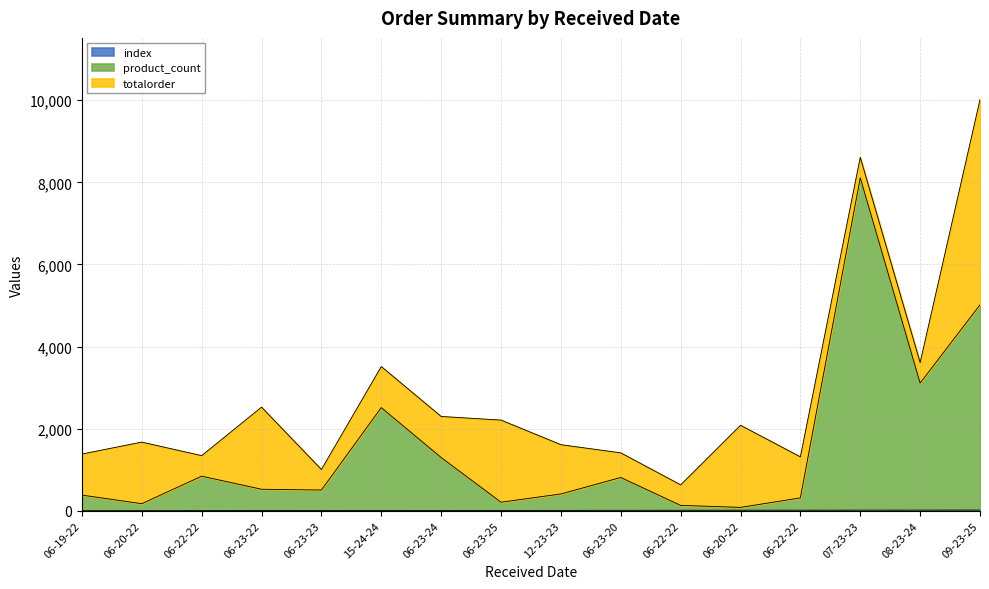

What is the highest value of the product_count series?

8109